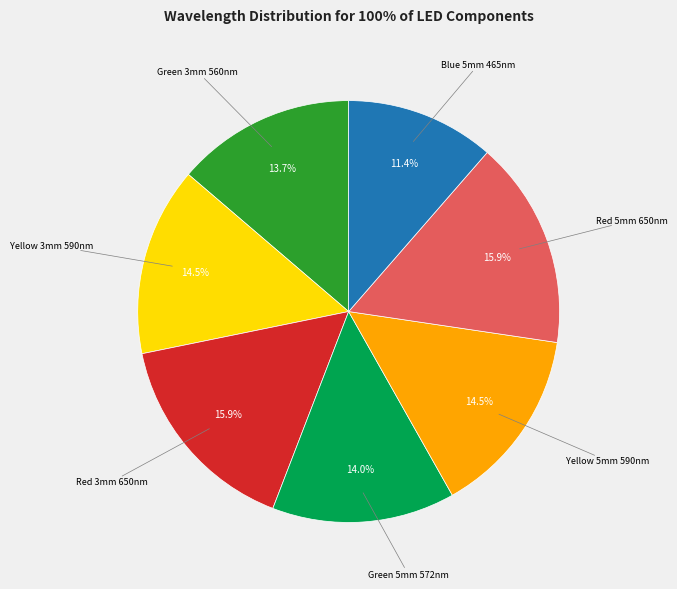

Does Green 5mm 572nm represent more than half of the total?

No